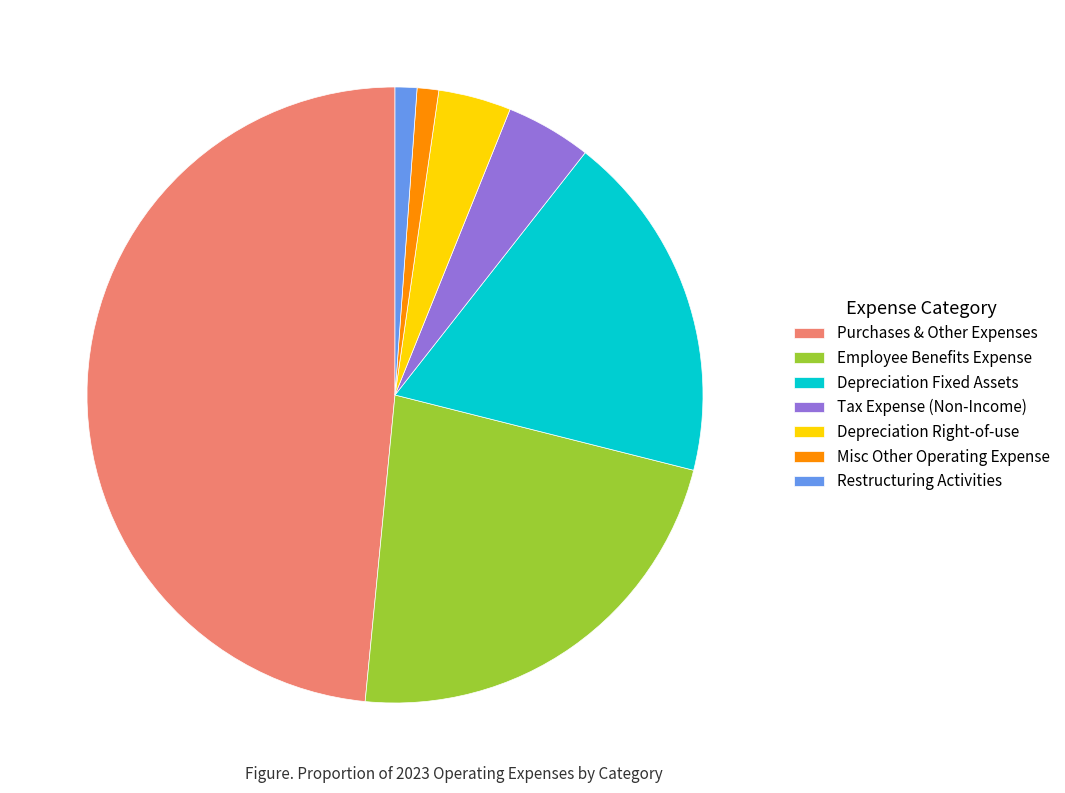

True or false: Purchases & Other Expenses accounts for 48% of the total.

True